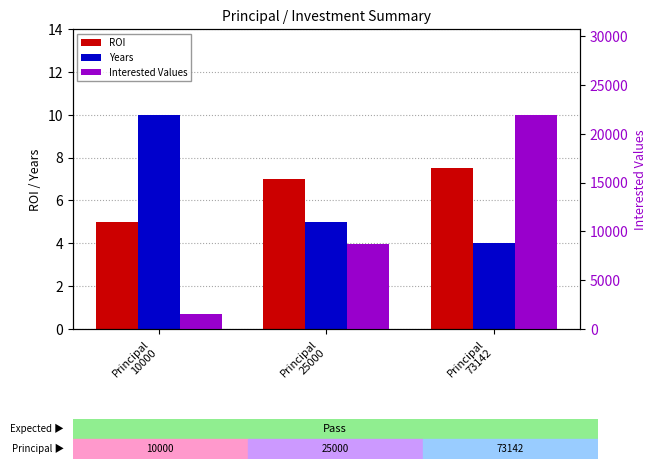

How many Interested Values values are between 1500 and 21943?

3